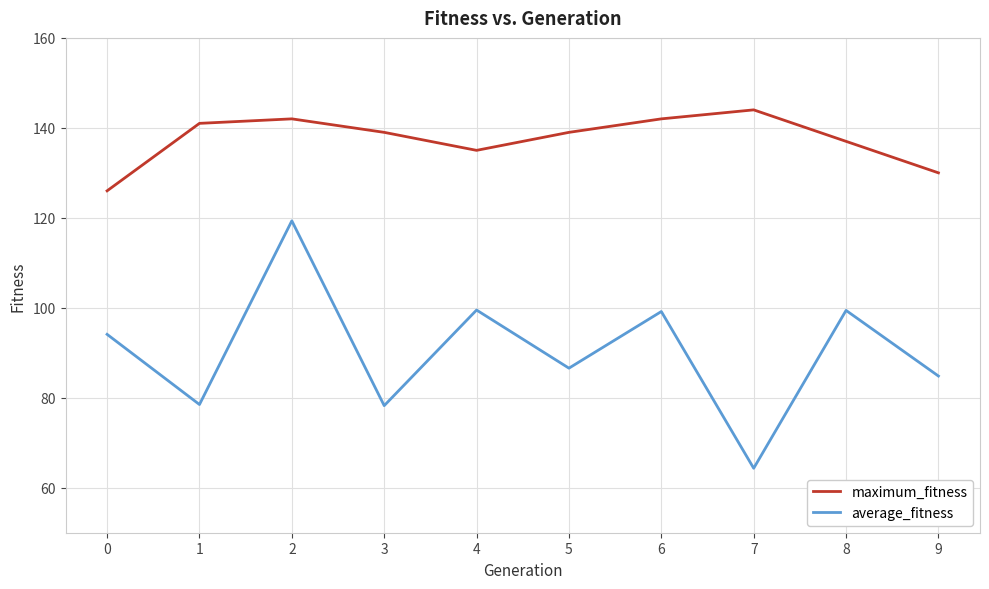

Which series has the largest total across all categories?

maximum_fitness